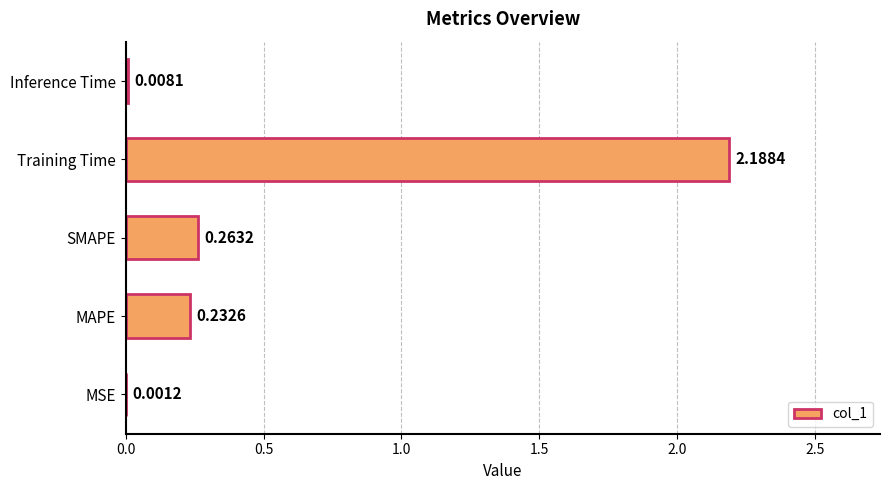

Count the number of categories in the chart.

5